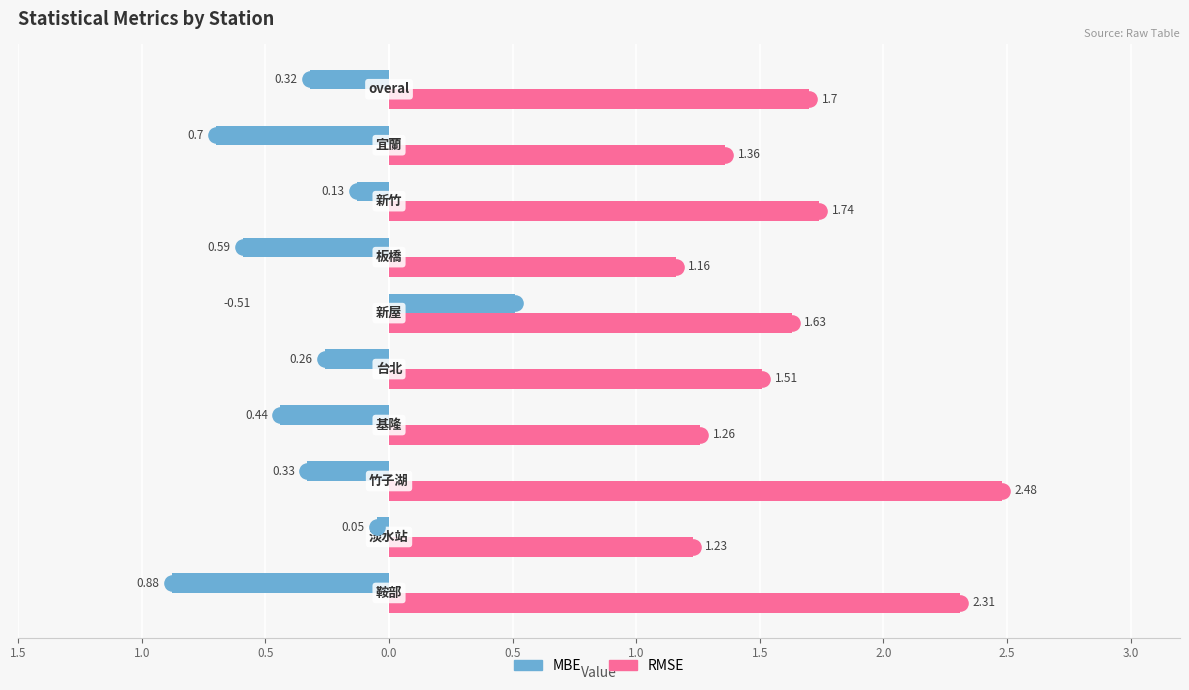

Which series has the largest total across all categories?

RMSE